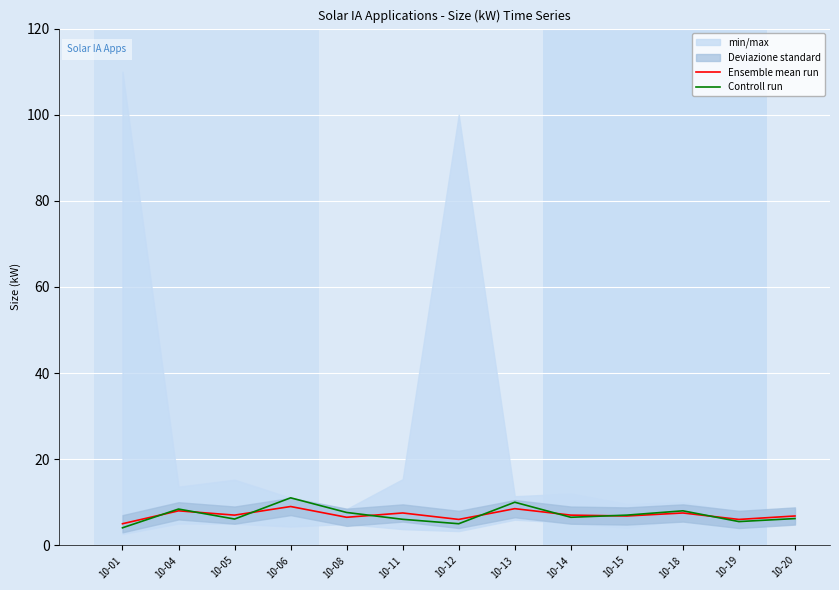

Which category has the highest value in the Controll run series?

10-06